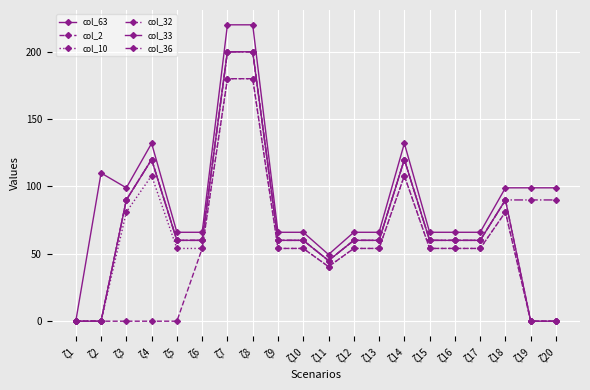

Is this an area chart (filled region under the line)?

No